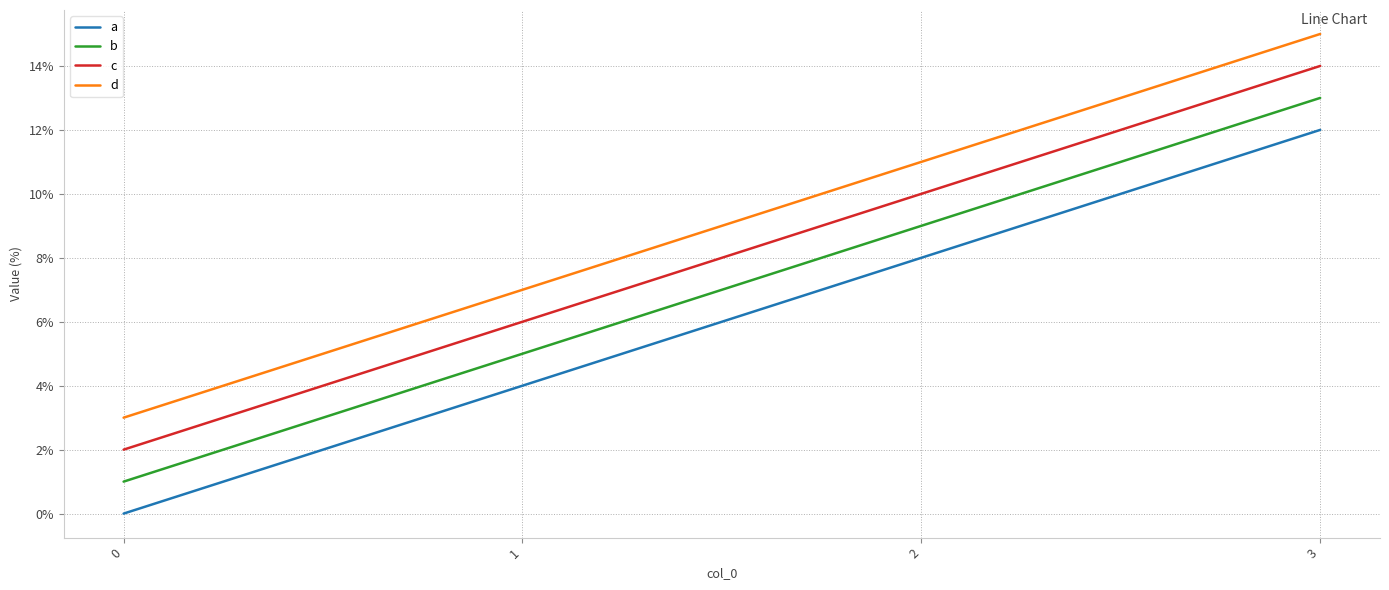

At how many categories does at least one series exceed 14?

1